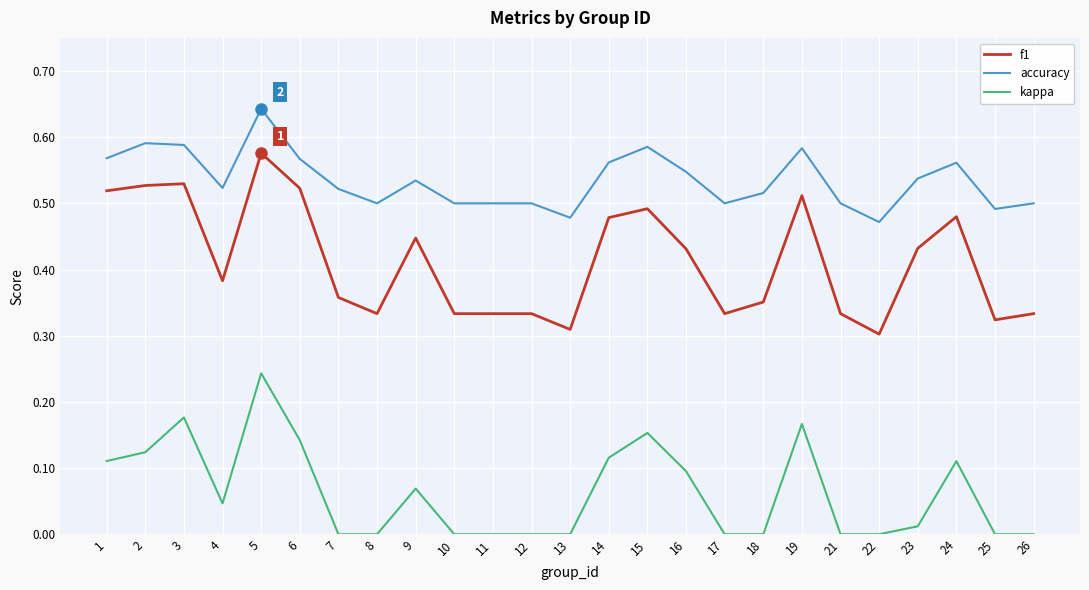

Which series has the largest range (max minus min)?

f1